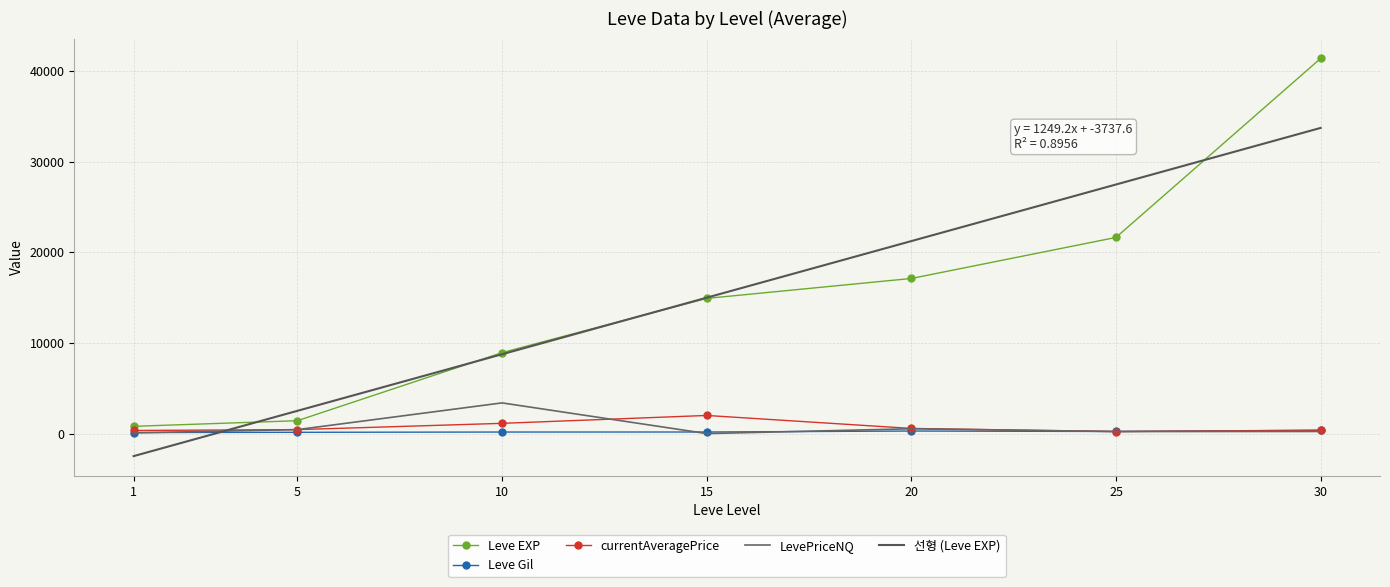

Between 25 and 15, which is larger?

25